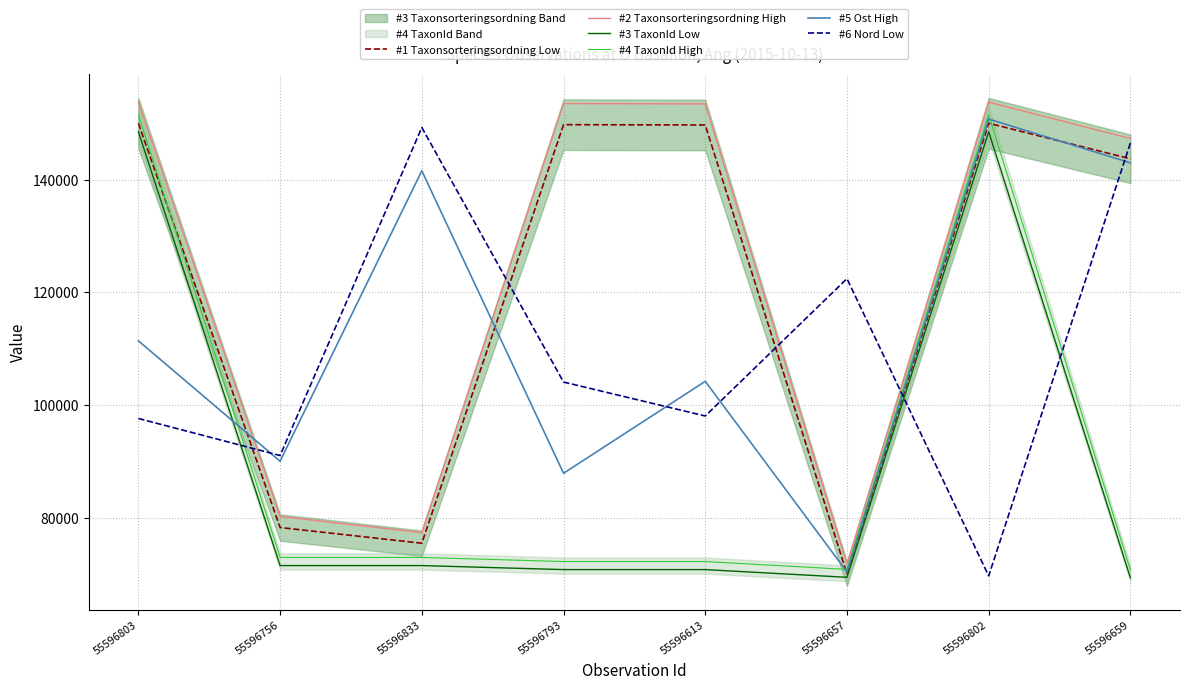

What are all the series names shown in the legend?

#1 Taxonsorteringsordning Low, #2 Taxonsorteringsordning High, #3 TaxonId Low, #4 TaxonId High, #5 Ost High, #6 Nord Low